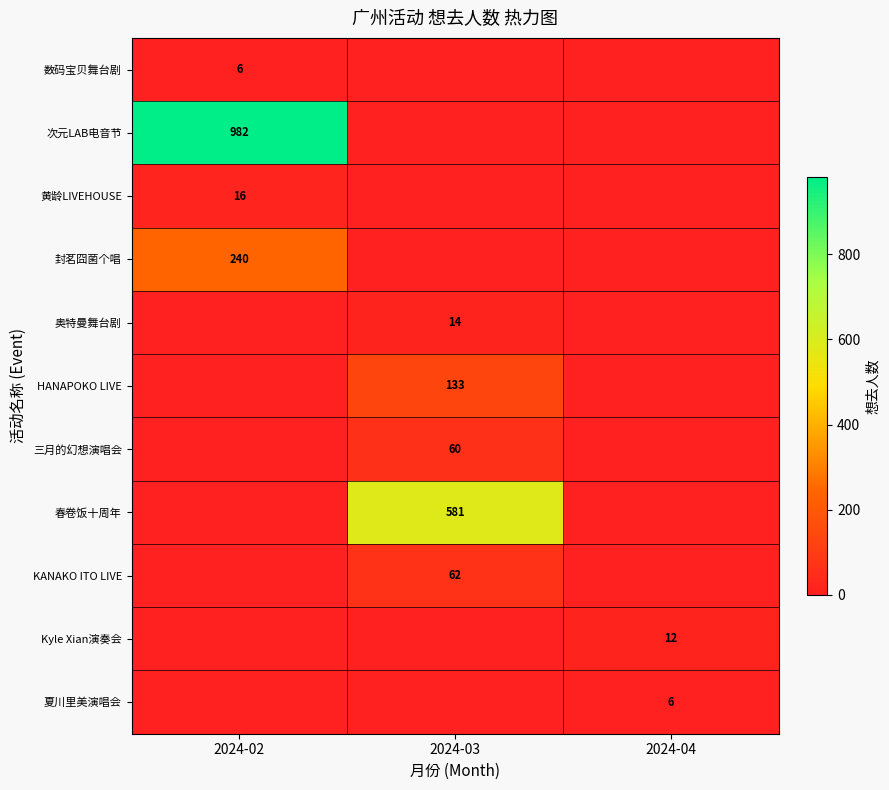

How many 夏川里美演唱会 values are between 0 and 6?

3